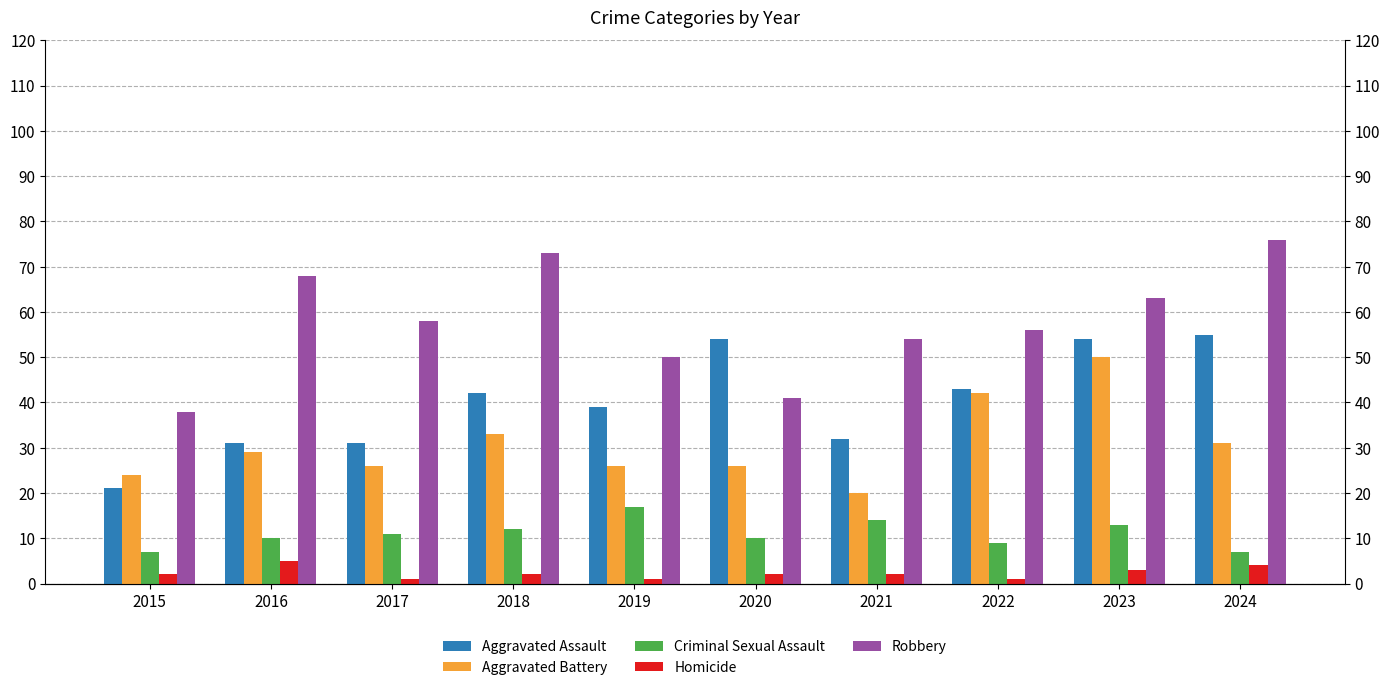

How many data points in Robbery are above 58?

4